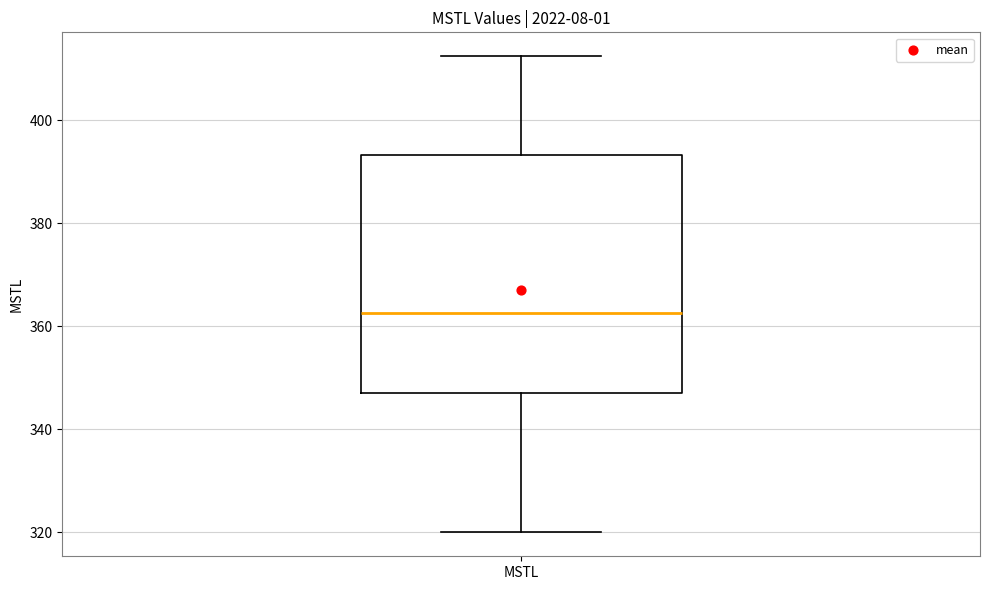

Where does the median line of the box for MSTL sit on the y-axis? The values are not printed on the chart, so give them approximately, as read against the axis.

362